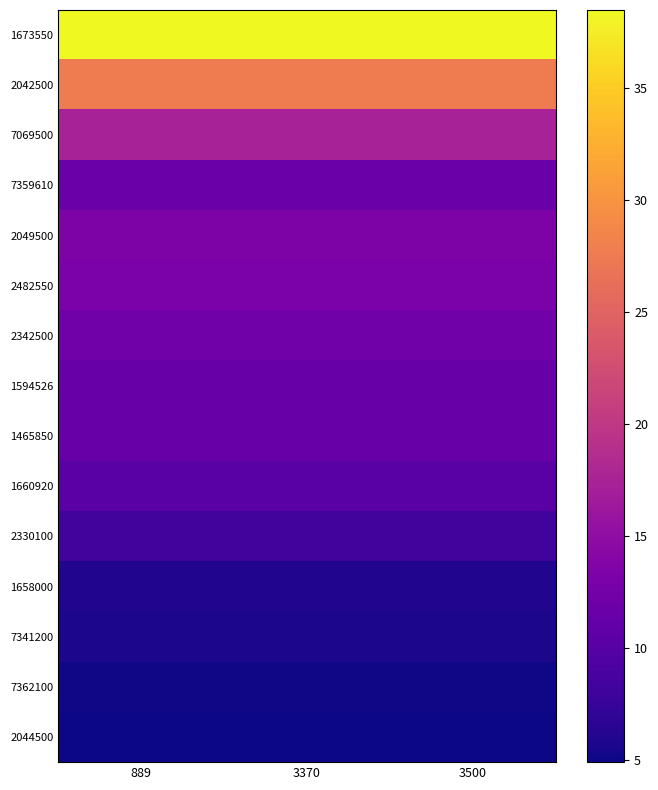

Reading left to right, extract all data points from this chart.

1673550: 889=38.5	3370=38.5	3500=38.5
2042500: 889=27.6	3370=27.6	3500=27.6
7069500: 889=17.3	3370=17.3	3500=17.3
7359610: 889=11.7	3370=11.7	3500=11.7
2049500: 889=13.3	3370=13.3	3500=13.3
2482550: 889=13.1	3370=13.1	3500=13.1
2342500: 889=12.2	3370=12.2	3500=12.2
1594526: 889=11.6	3370=11.6	3500=11.6
1465850: 889=11.5	3370=11.5	3500=11.5
1660920: 889=10.2	3370=10.2	3500=10.2
2330100: 889=8.4	3370=8.4	3500=8.4
1658000: 889=6.0	3370=6.0	3500=6.0
7341200: 889=5.6	3370=5.6	3500=5.6
7362100: 889=5.2	3370=5.2	3500=5.2
2044500: 889=4.9	3370=4.9	3500=4.9